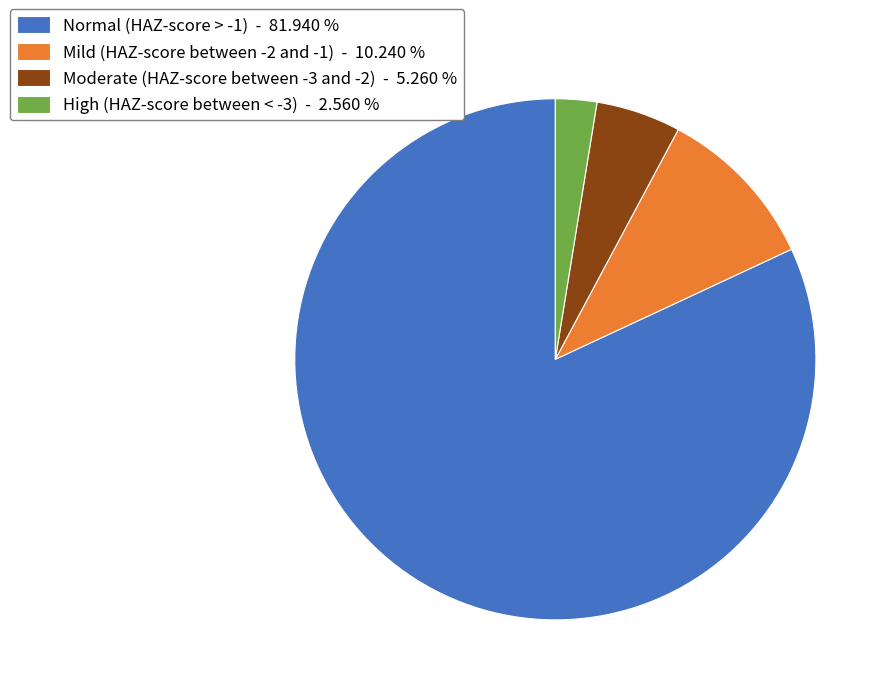

How many slices are in this pie chart?

4